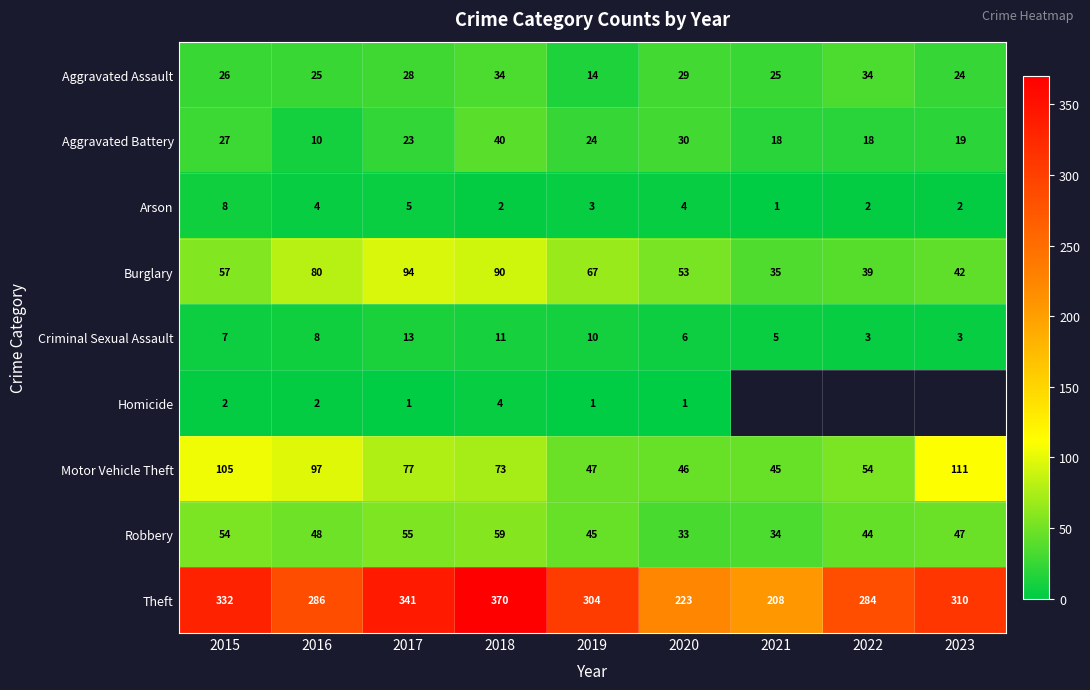

What is the difference between the maximum and minimum values in the Robbery series?

26